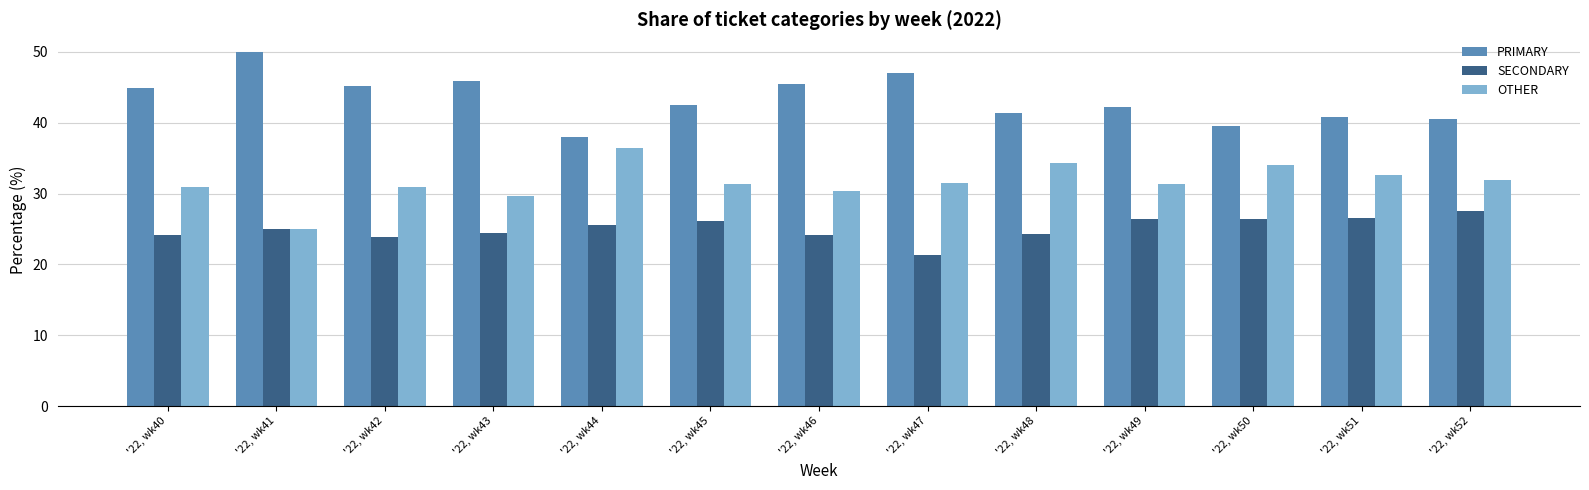

What is the value of the OTHER bar at the 1st from the left?

30.9